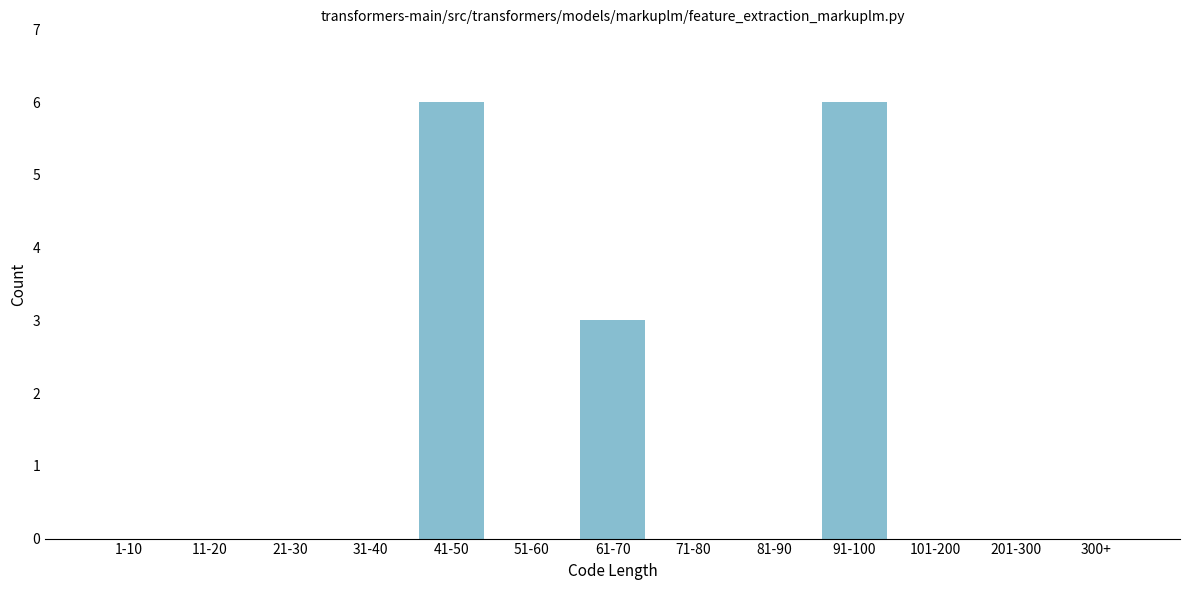

Reading left to right, extract all data points from this chart.

1-10=0	11-20=0	21-30=0	31-40=0	41-50=6	51-60=0	61-70=3	71-80=0	81-90=0	91-100=6	101-200=0	201-300=0	300+=0